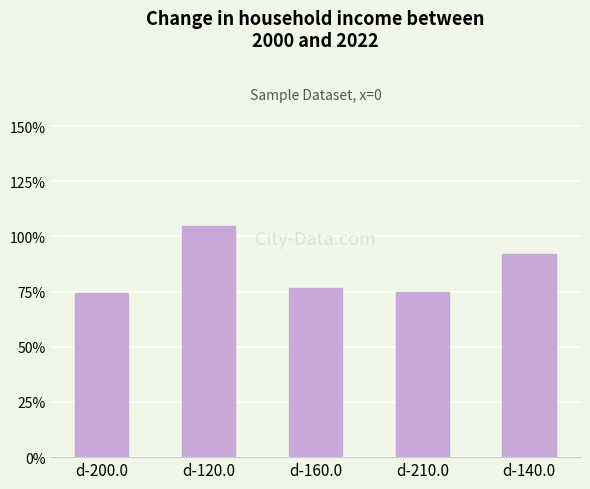

The chart shows a value of 104.5 at d-120.0. True or false?

True